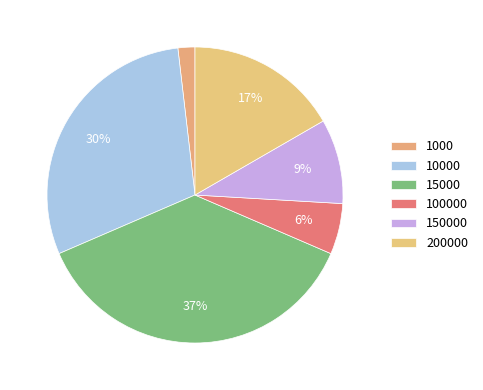

To the nearest percent, what is the combined percentage of 150000 and 200000?

26%